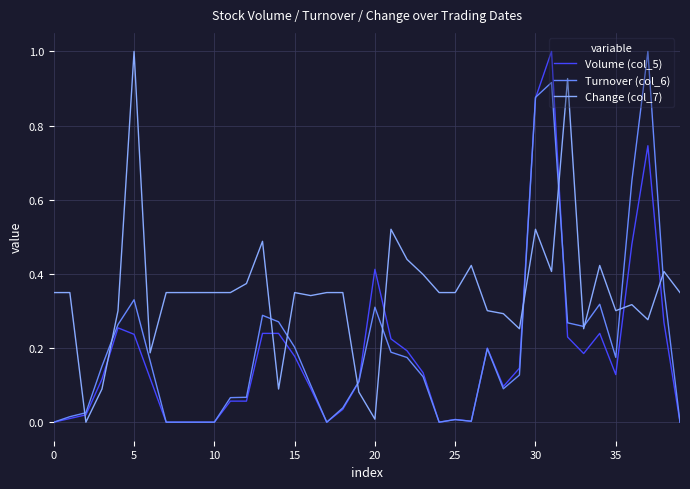

True or false: Turnover (col_6) and Volume (col_5) cross at least once.

True